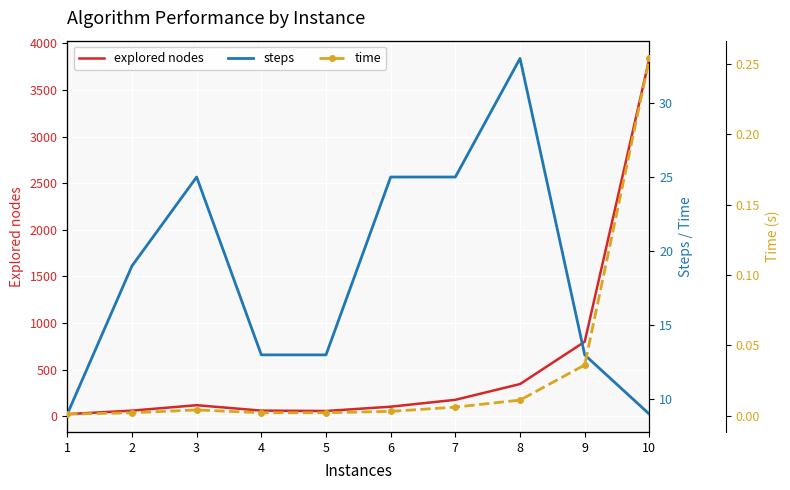

What are all the series names shown in the legend?

explored nodes, steps, time